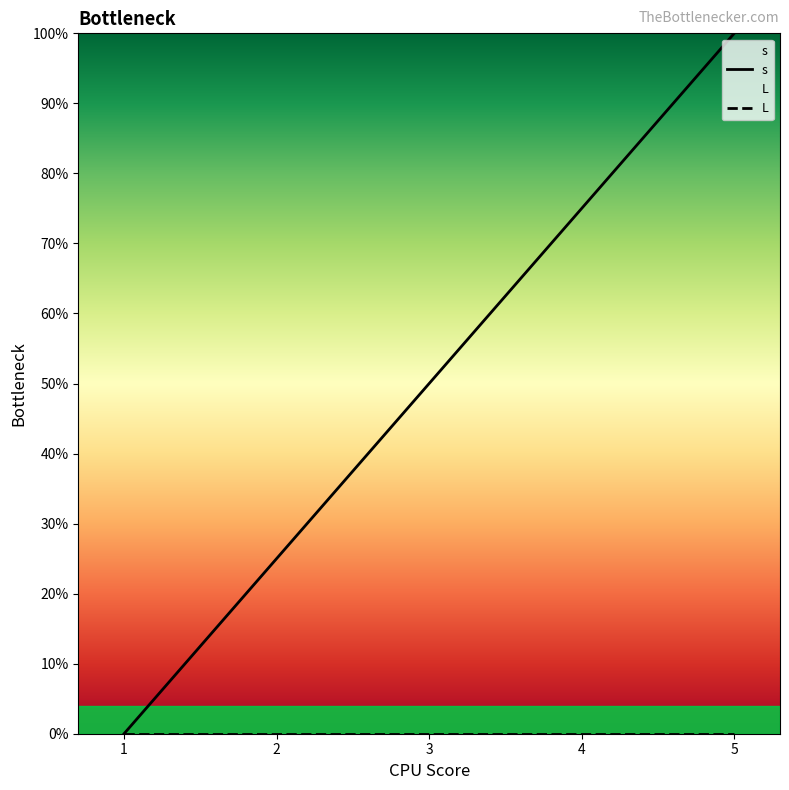

How many lines are shown in the chart?

2